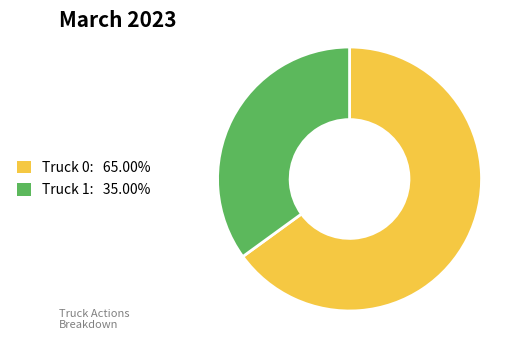

Combined, do Truck 0 and Truck 1 account for over 50%?

Yes